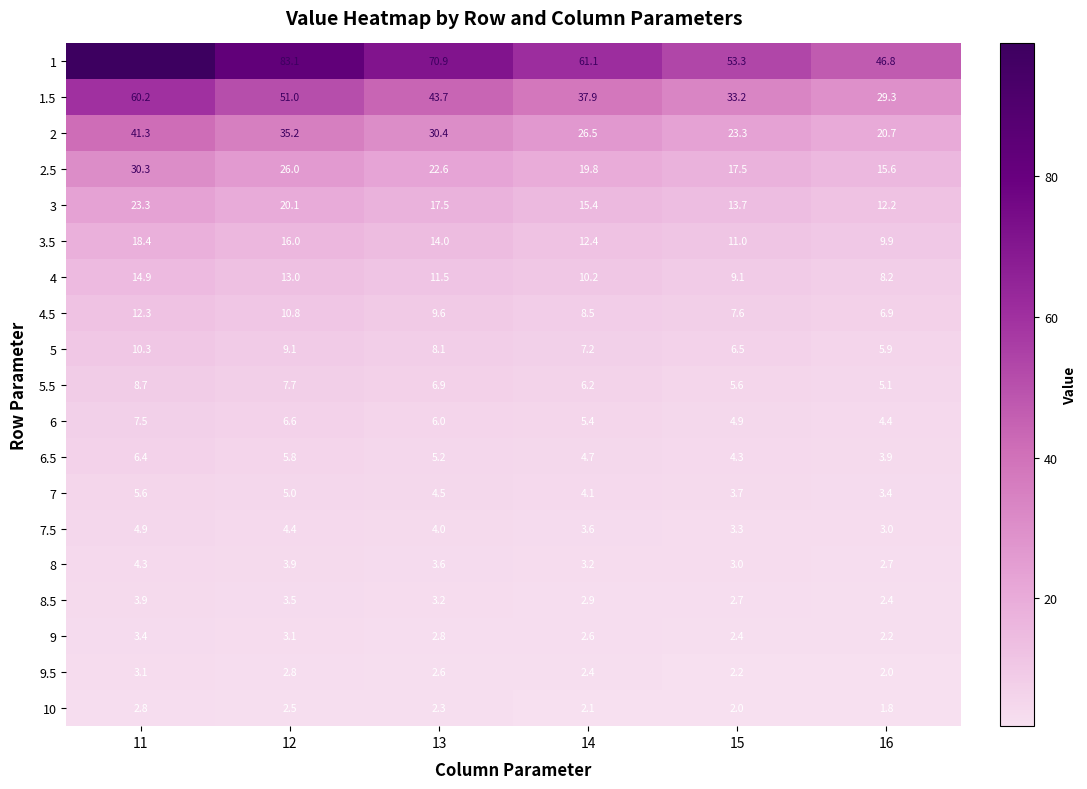

What is the difference between the maximum and minimum values in the 8.5 series?

1.5